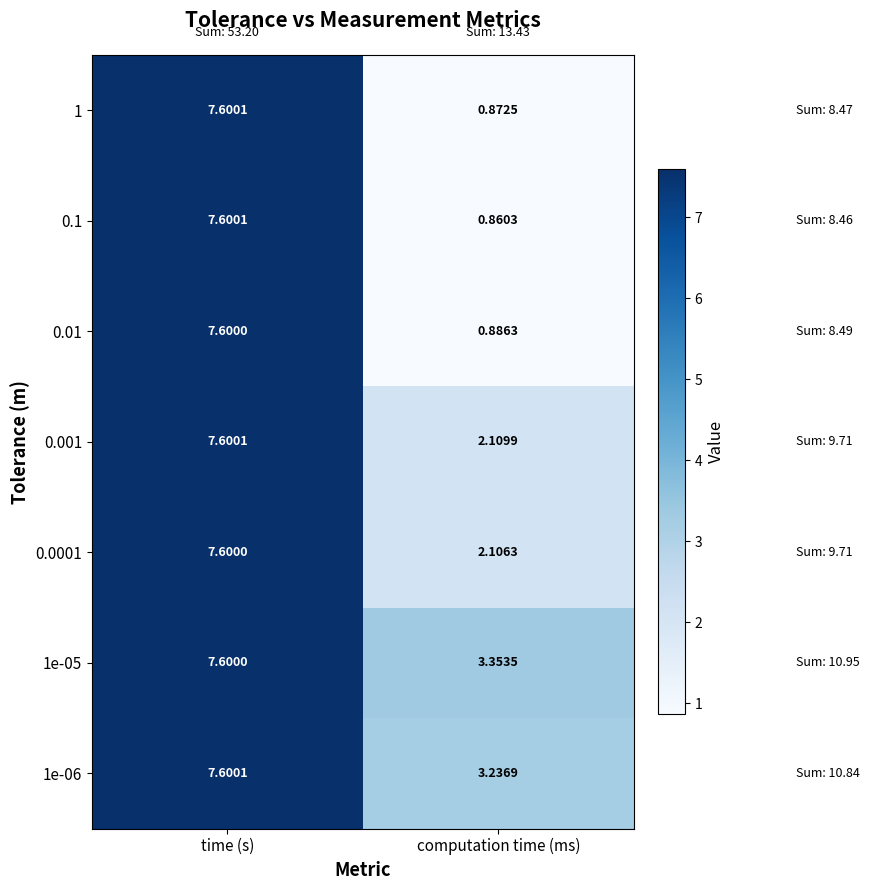

Which series changed the most between time (s) and computation time (ms)?

0.1